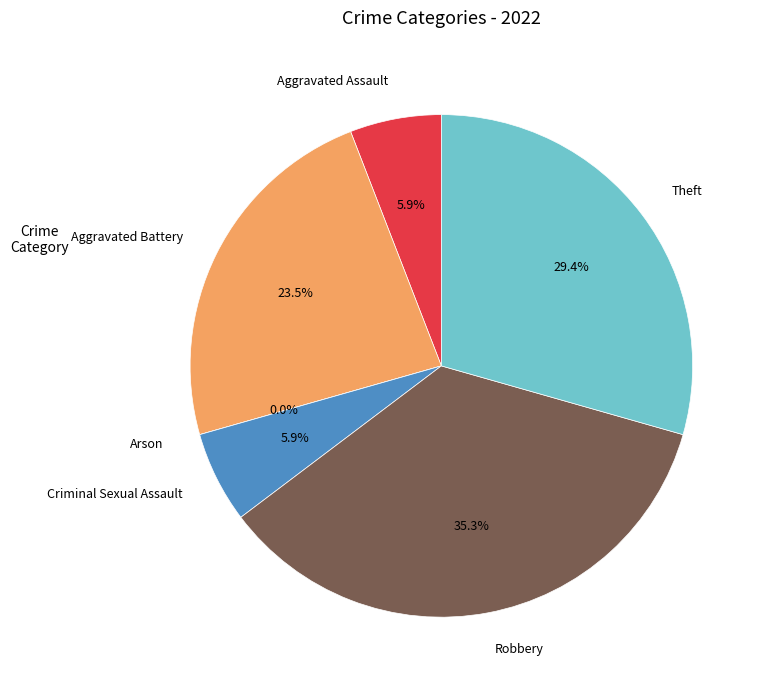

Rank the categories by value from highest to lowest.

Robbery, Theft, Aggravated Battery, Aggravated Assault, Criminal Sexual Assault, Arson